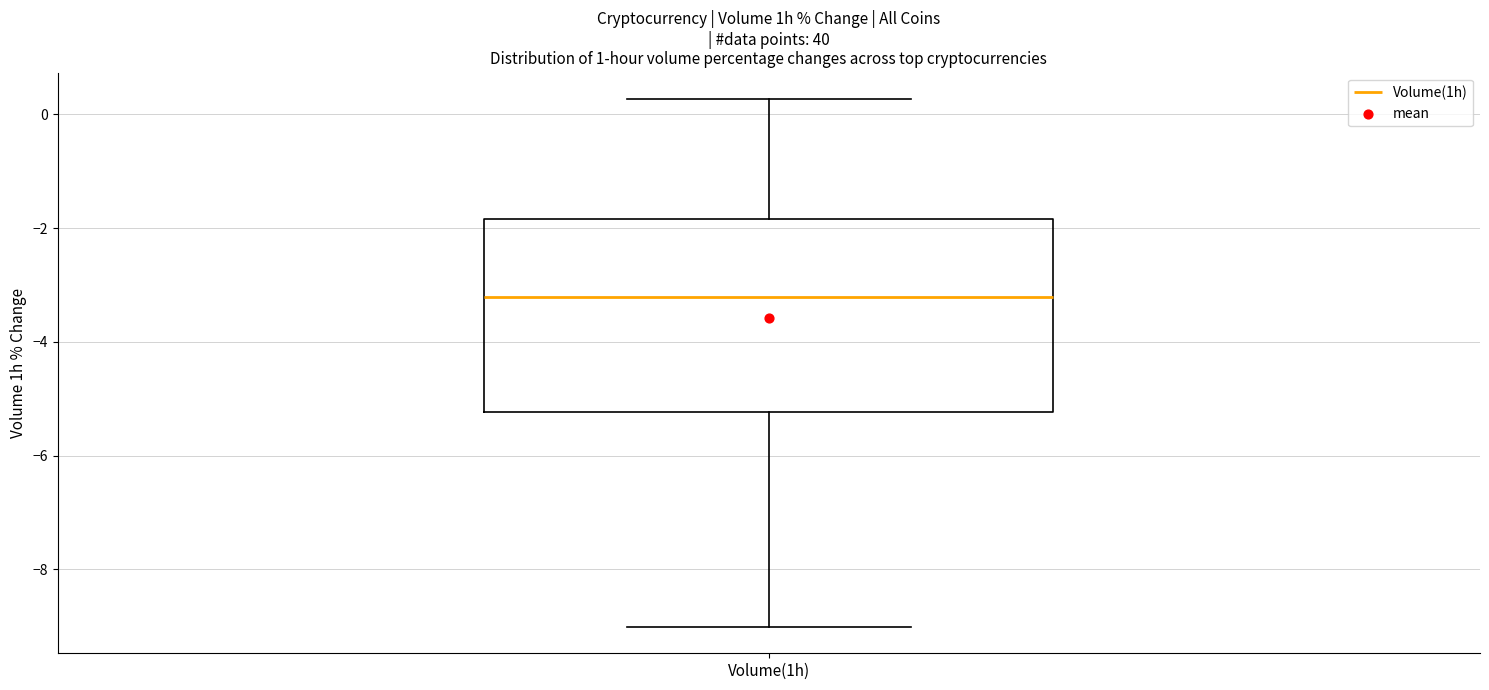

Transcribe this box plot: give where the median line is, the range the box spans, and where the two whiskers end, as read against the y-axis. The values are not printed on the chart, so give them approximately, as read against the axis.

median -3.2, box -5.2 to -1.8, whiskers -9.0 to 0.2